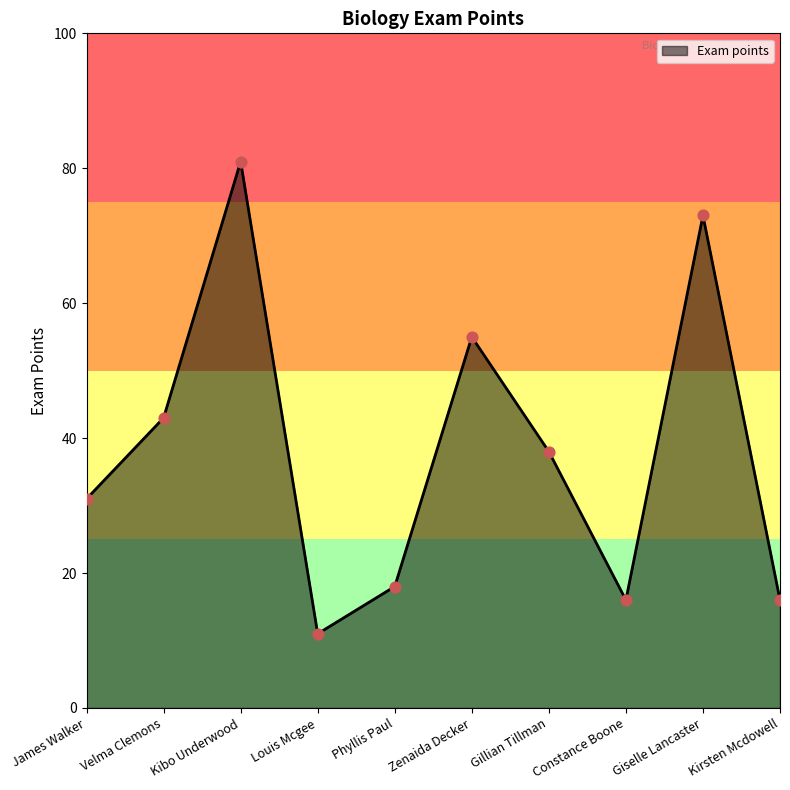

What is the change in value from Velma Clemons to Gillian Tillman?

-5